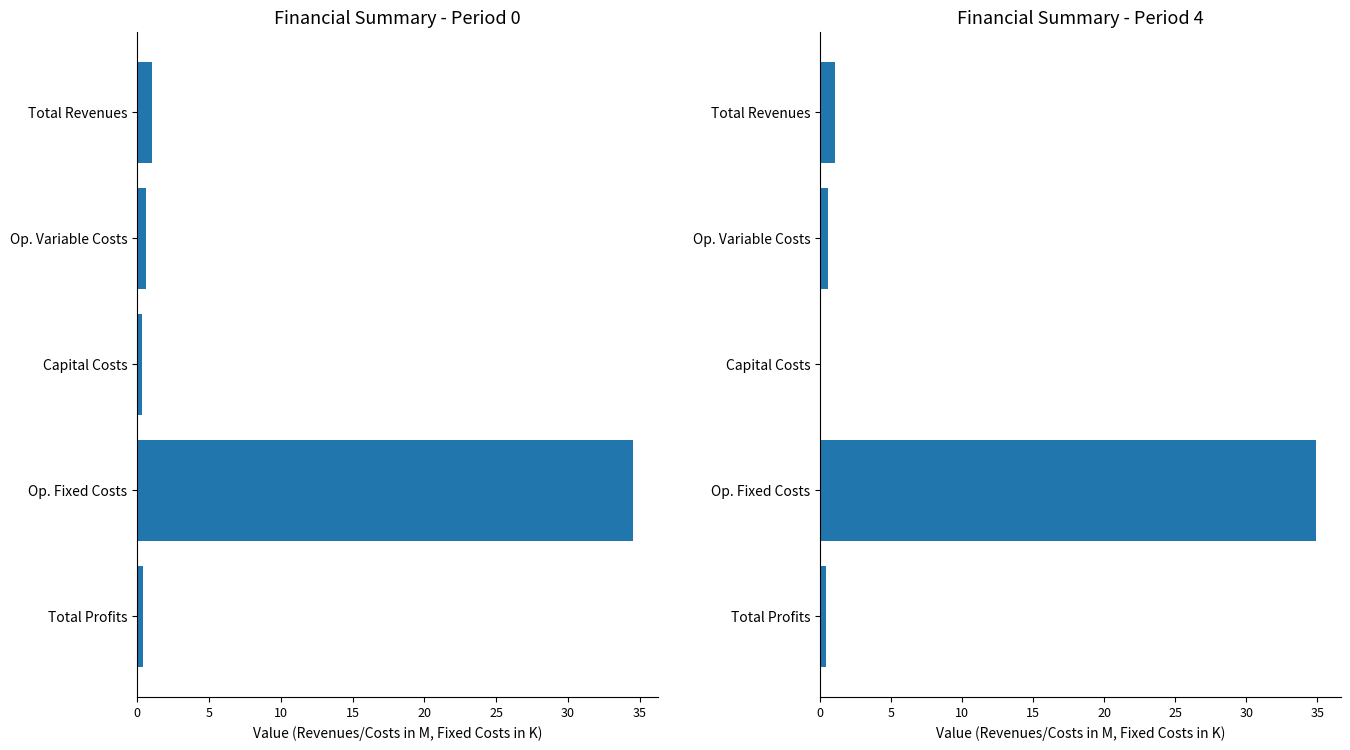

What is the value of the Period 4 Values bar at the 5th from the left?

0.4